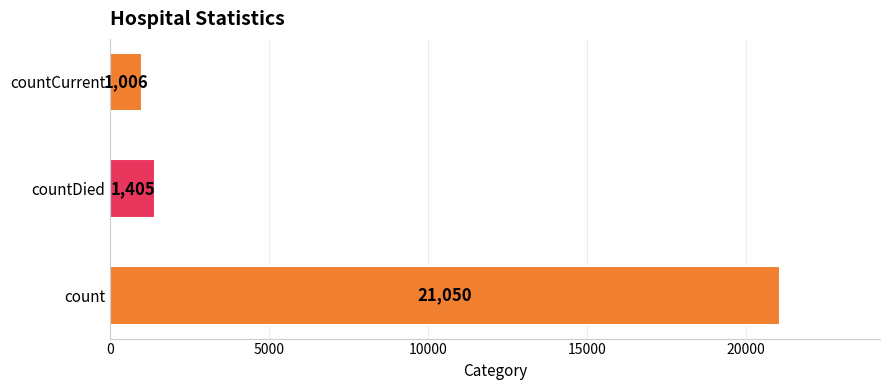

Rank the categories by value from lowest to highest.

countCurrent, countDied, count